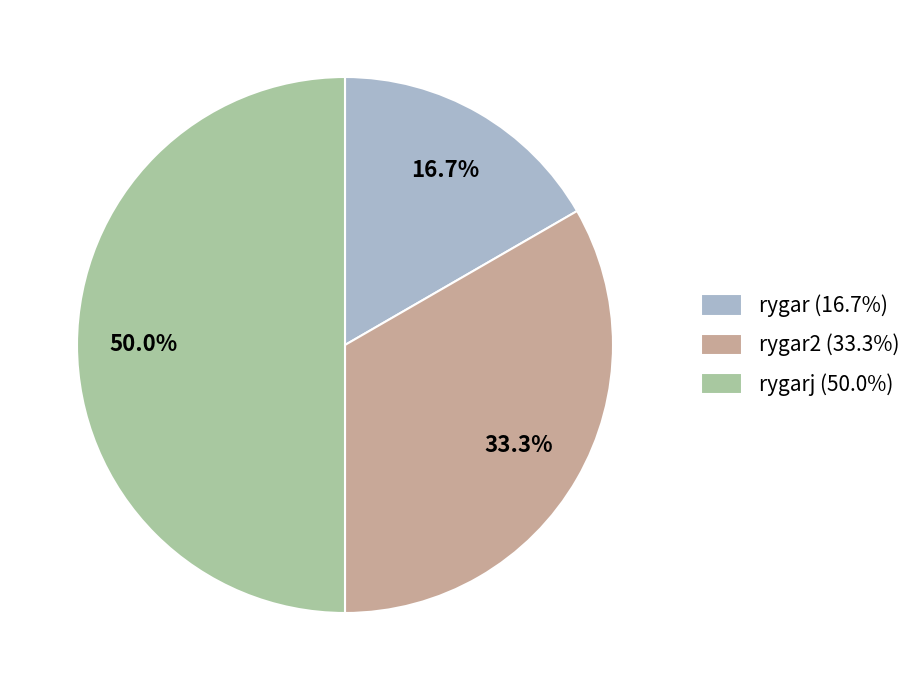

Does rygar2 (33.3%) account for over 50% of the chart?

No